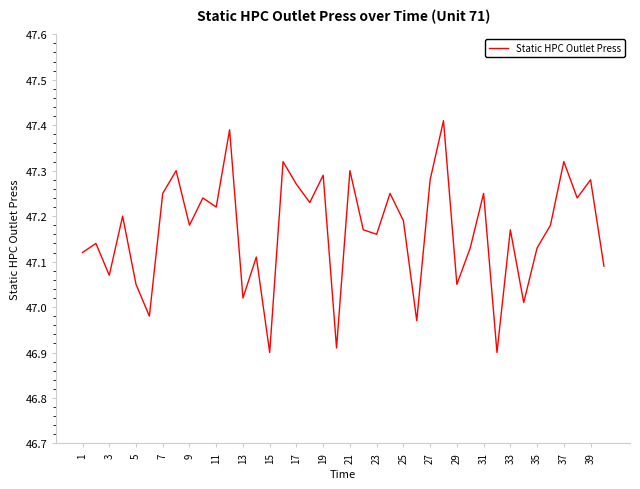

What is the difference between the maximum and minimum values?

0.5